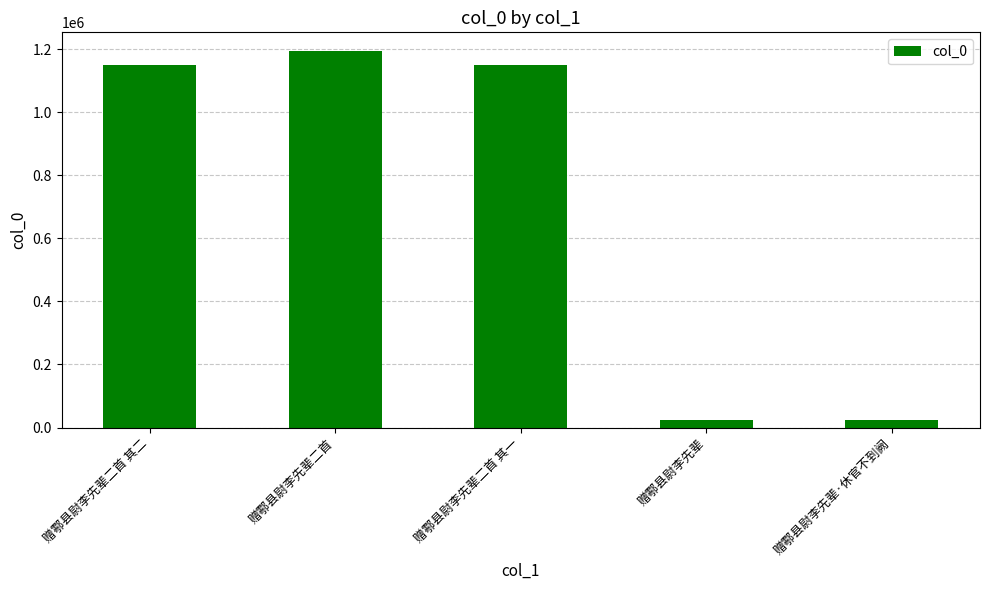

How many distinct data groups are displayed?

1